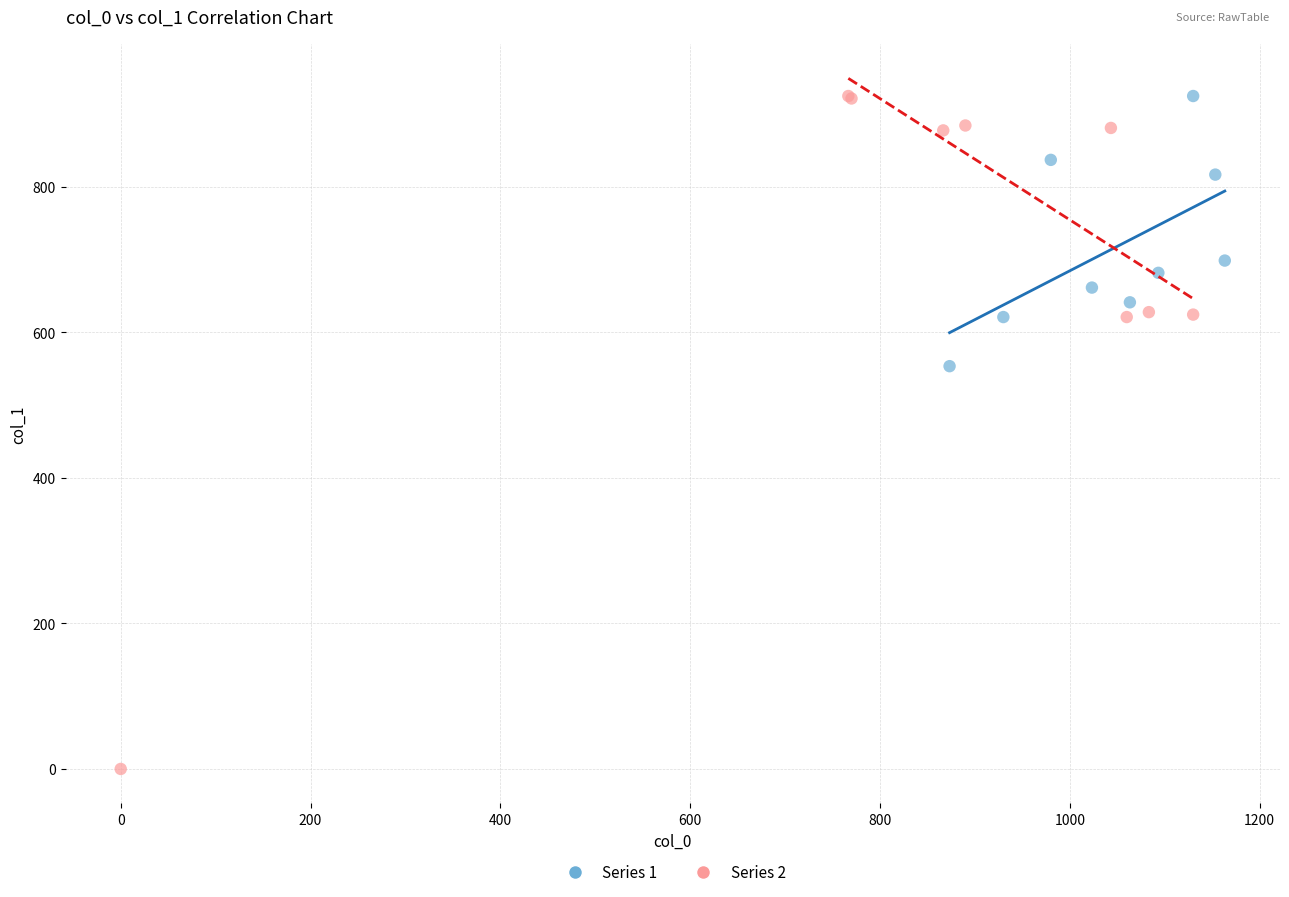

Which series contains the lowest Y value?

Series 2